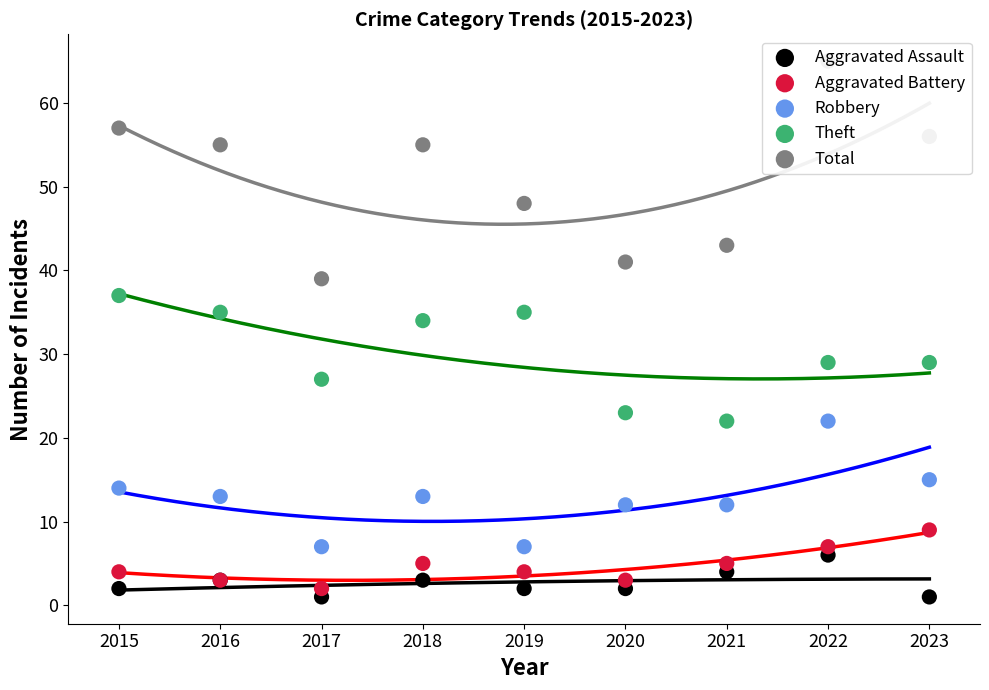

Is the value of Aggravated Assault at 2022 greater than the value of Total at 2020?

No